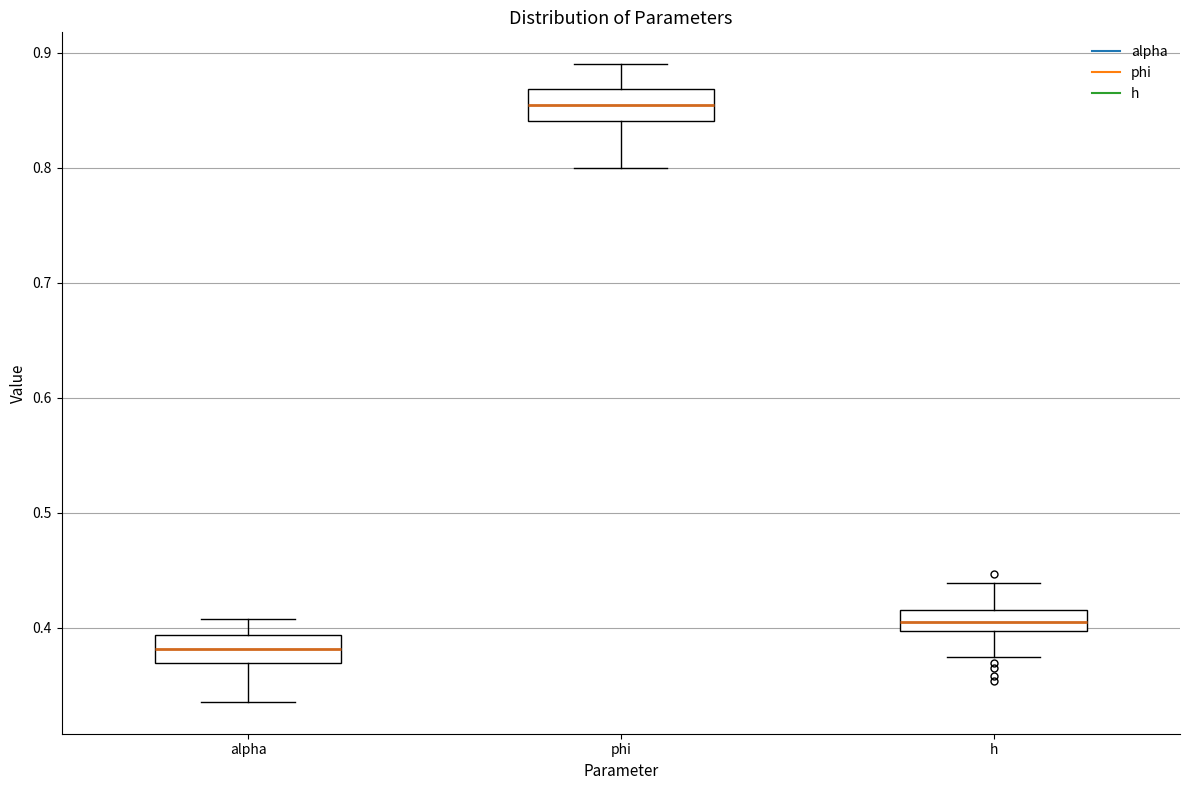

Which box's median line is the highest?

phi